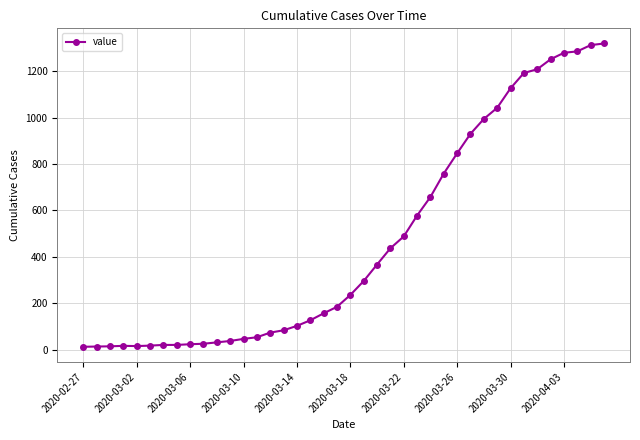

What is the difference between the second highest and minimum values?

1299